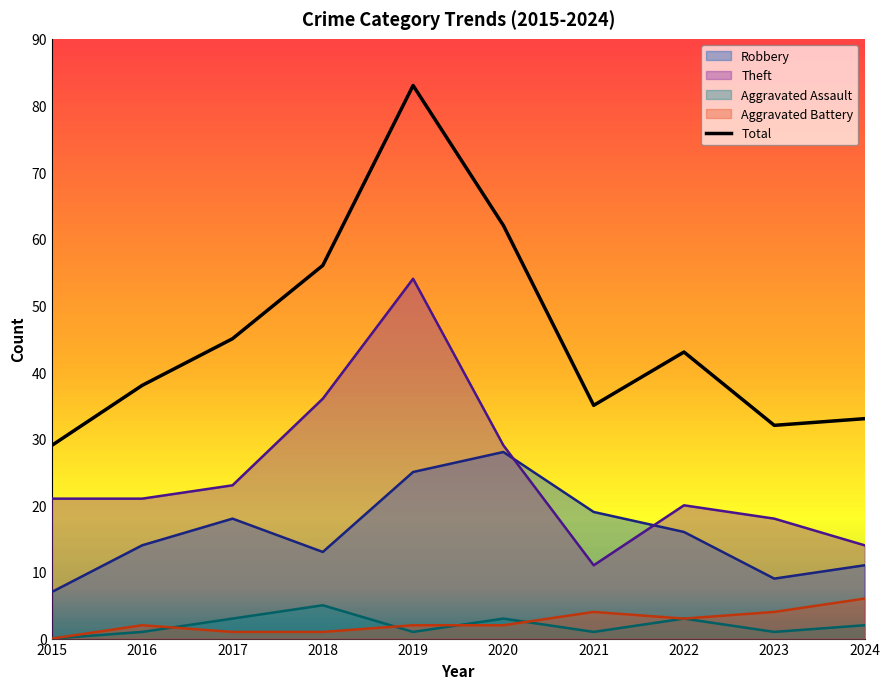

What is the value of the 9th point from the left?

32